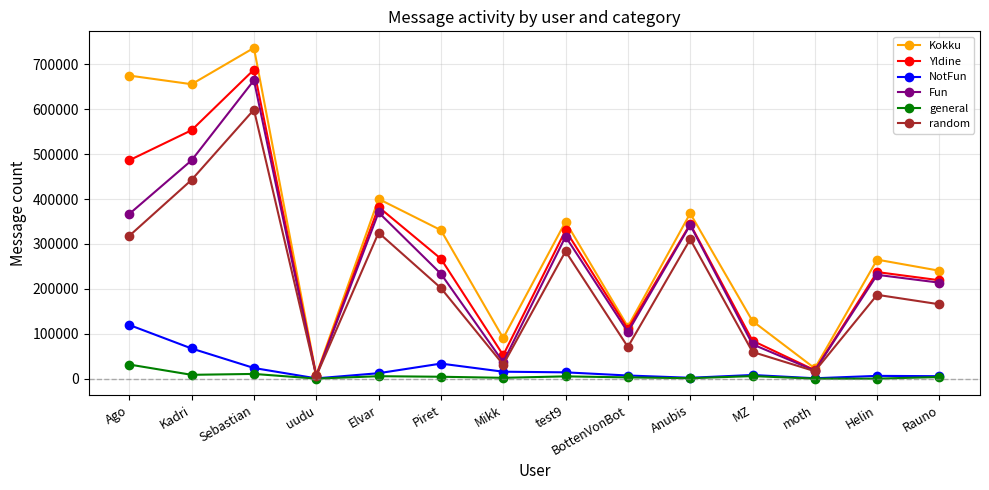

Which series changed the most between Elvar and Mikk?

Fun